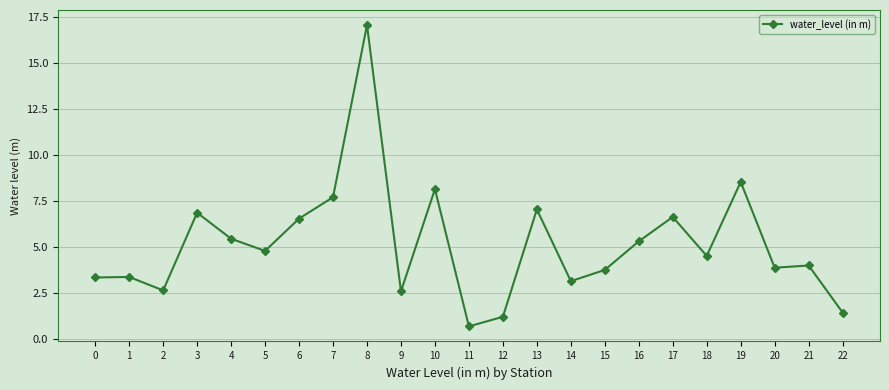

What is the ratio of the value at 19 to the value at 12?

6.9